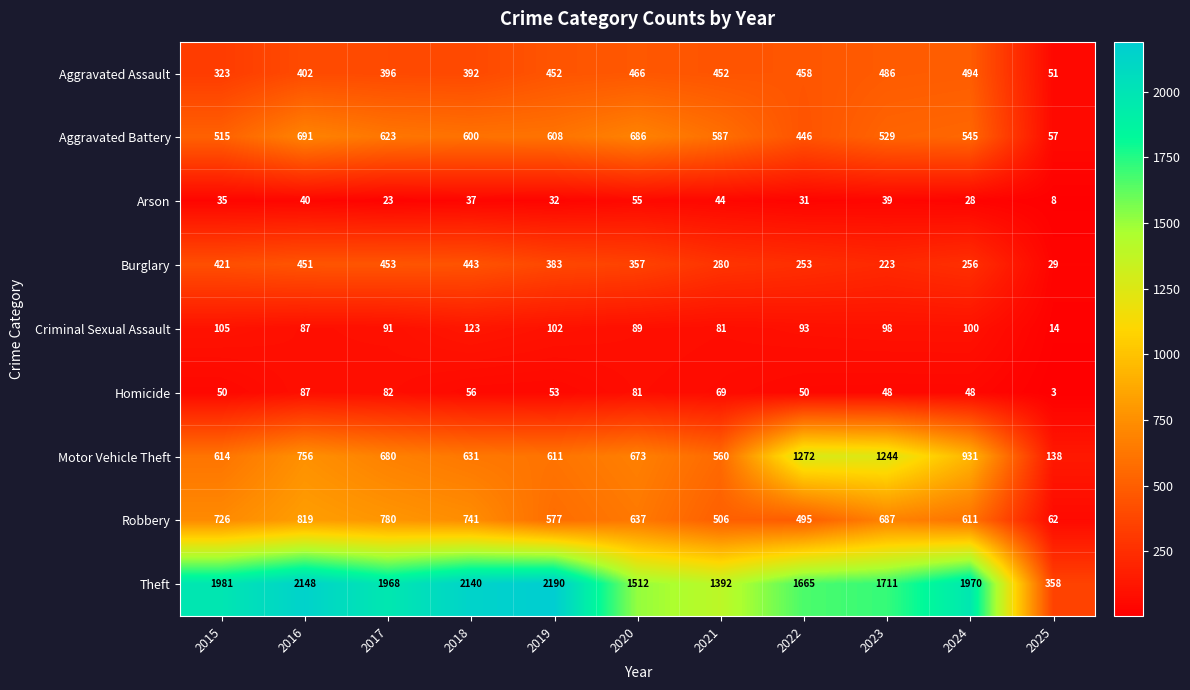

List the series in order of their peak value, highest first.

Theft, Motor Vehicle Theft, Robbery, Aggravated Battery, Aggravated Assault, Burglary, Criminal Sexual Assault, Homicide, Arson